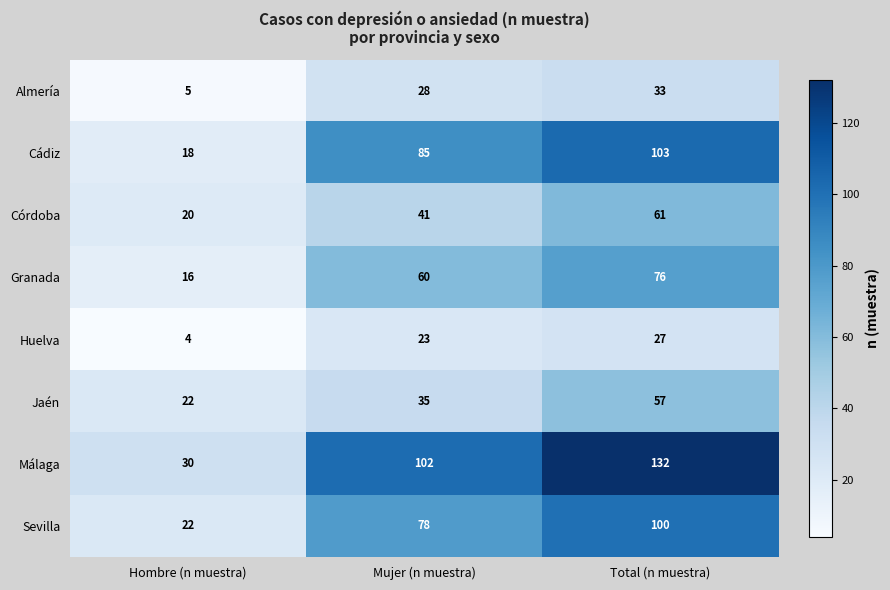

Which series has the largest total across all categories?

Málaga